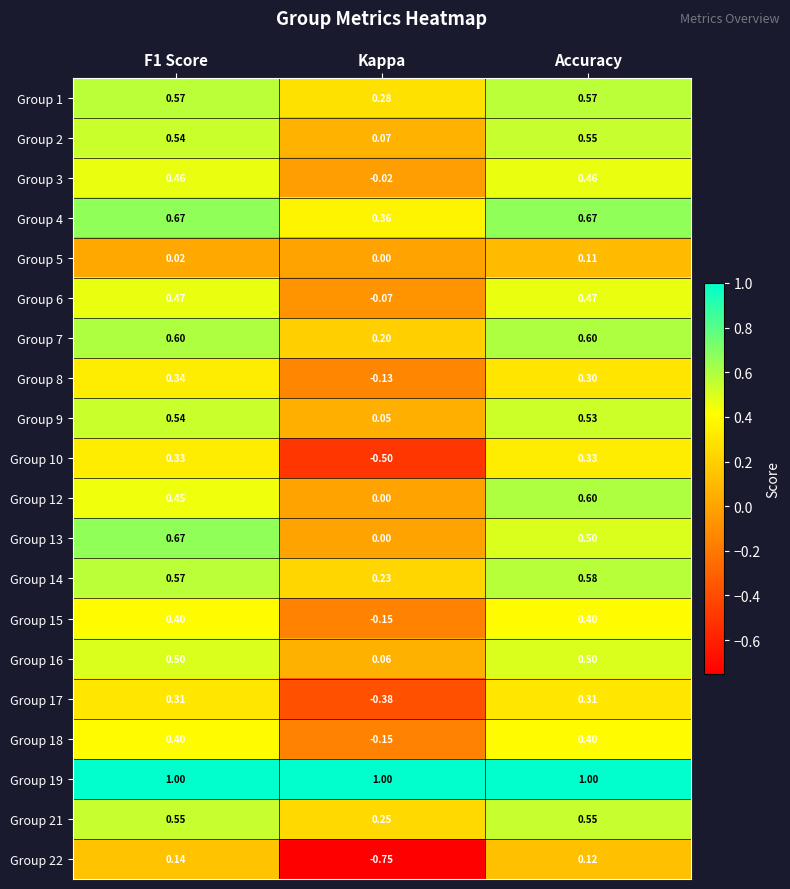

At which category is the sum across all series the highest?

Accuracy